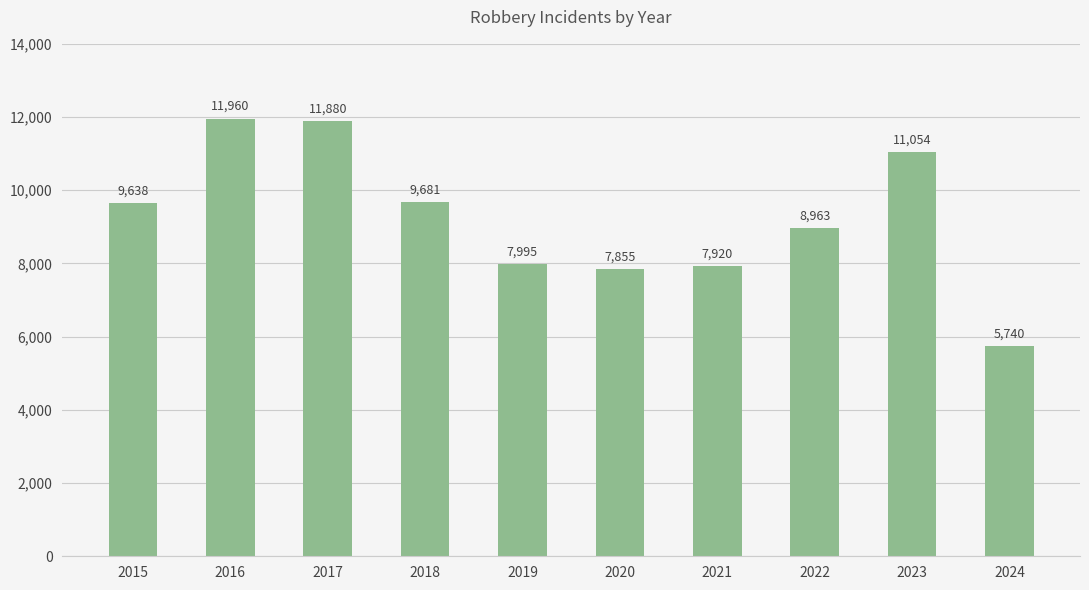

Are the bars horizontal?

No